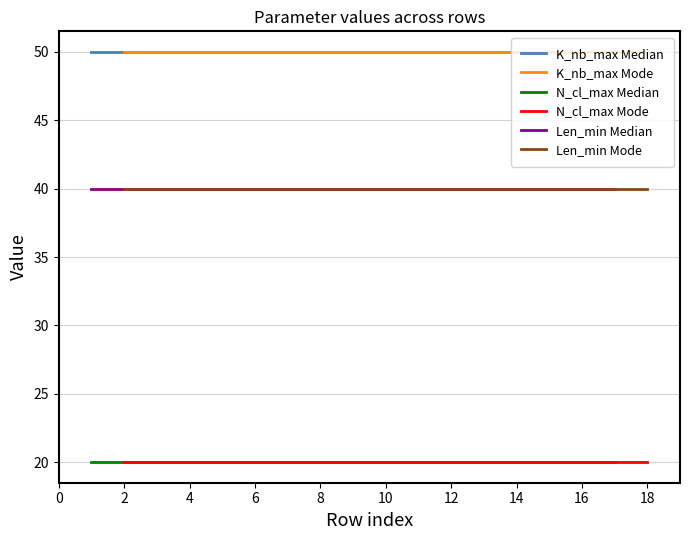

Which series has the largest total across all categories?

K_nb_max Median